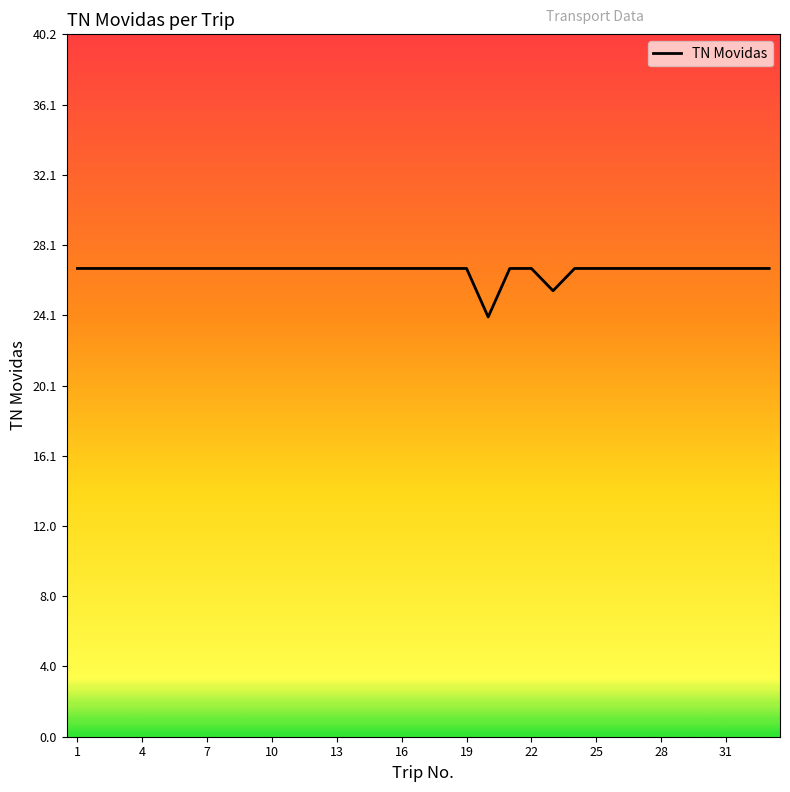

What is the difference between the maximum and minimum values?

2.8